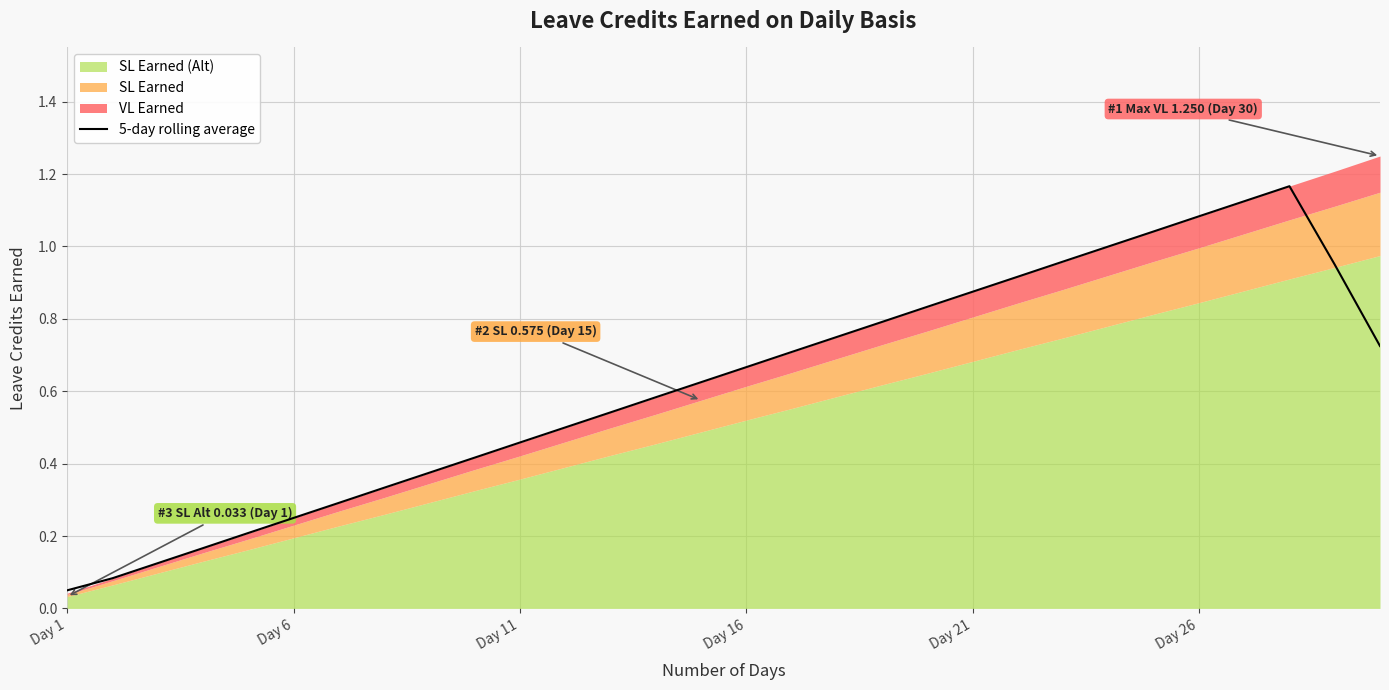

Is it true that the value at Day 1 is 0.1?

False